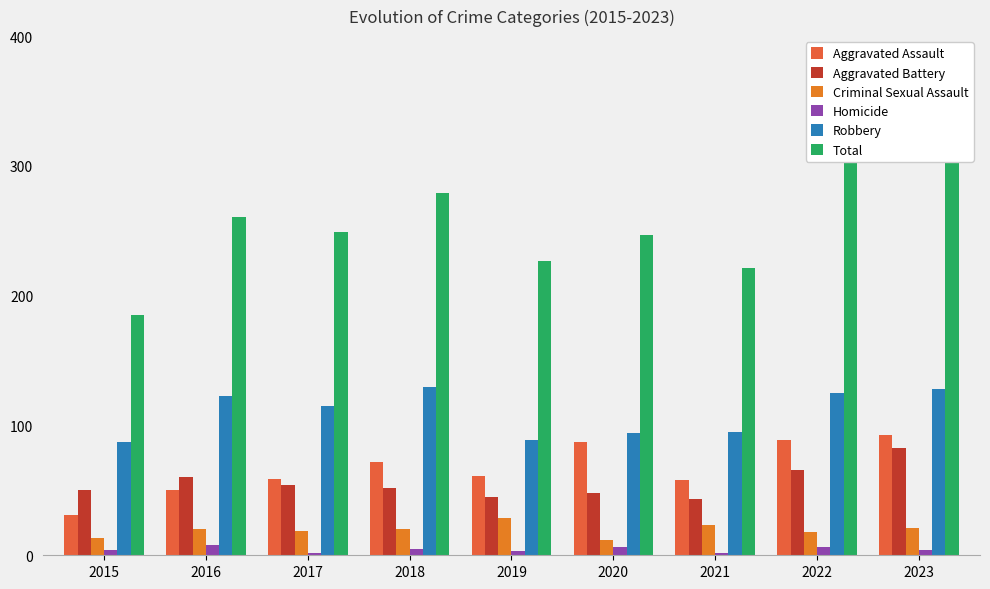

True or false: Homicide has a value of 7 at 2018.

False